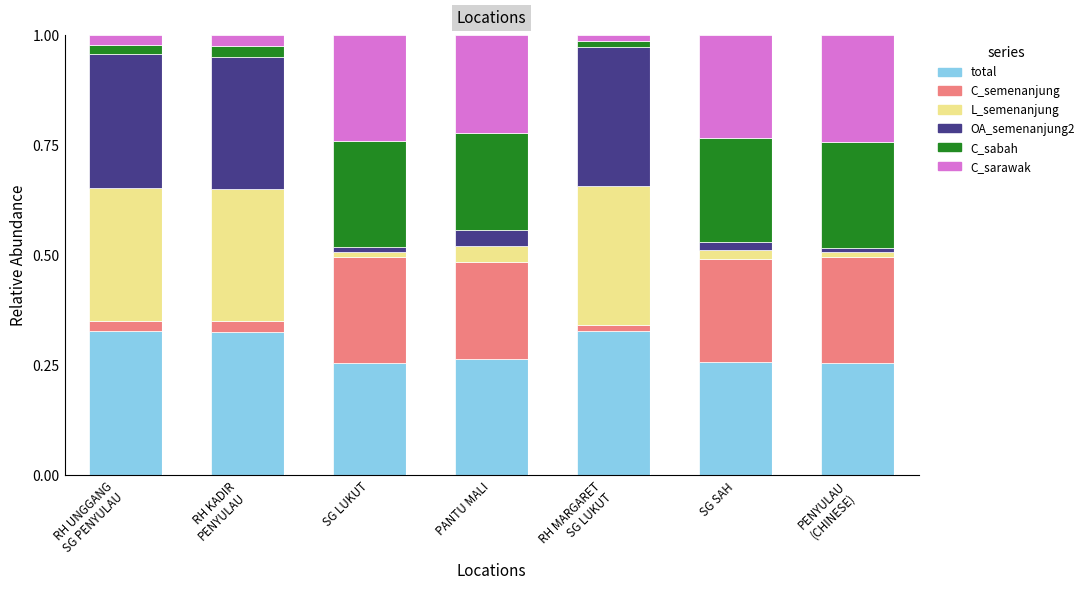

What is the sum of all total values?

2.0